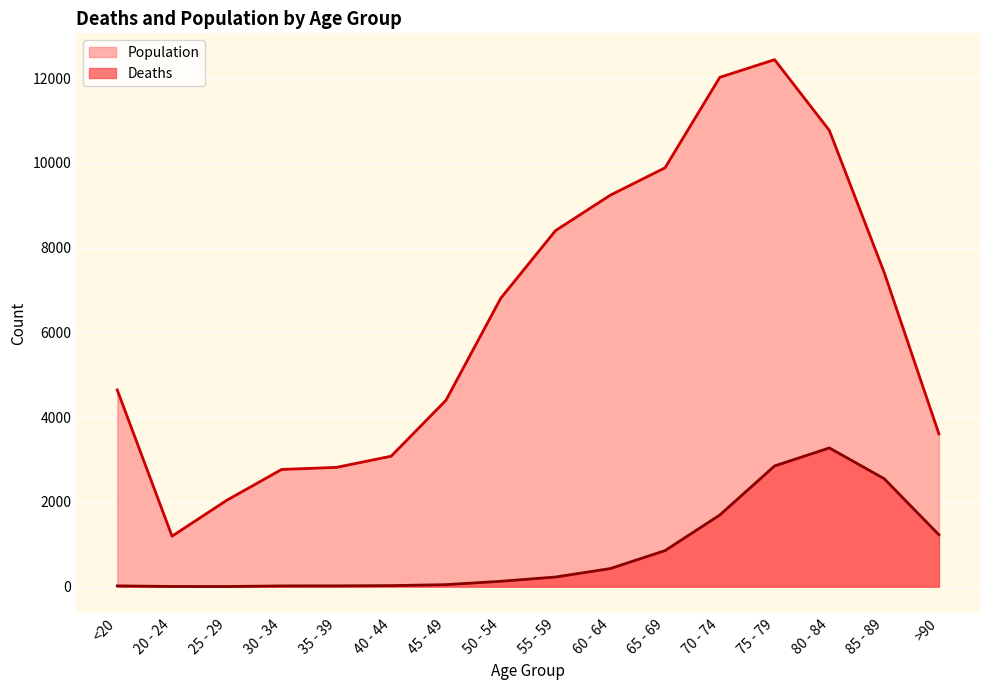

Reading left to right, what are all the values shown in this chart?

Deaths: 18	4	3	17	18	24	47	126	227	426	850	1690	2848	3273	2548	1224
Population: 4641	1191	2038	2765	2814	3078	4396	6803	8400	9236	9883	12018	12434	10764	7417	3604